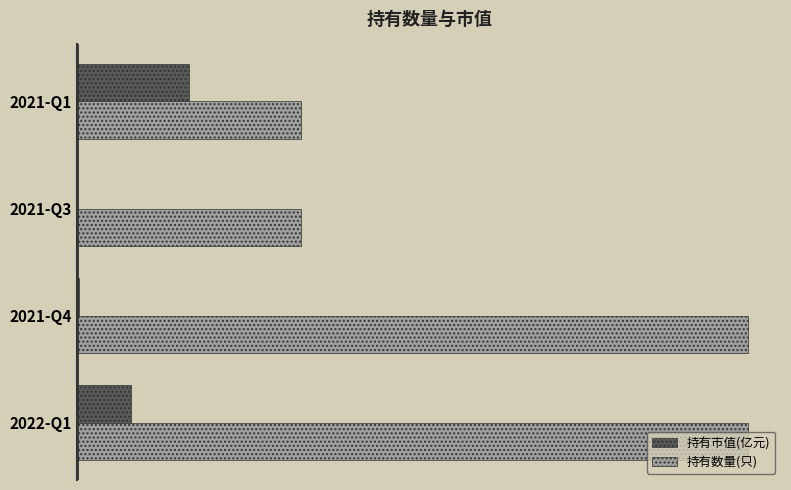

What is the average value of the 持有数量(只) series?

2.0